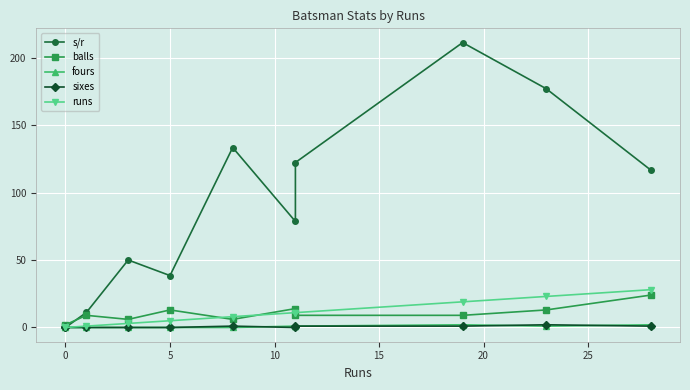

What is the difference between the second highest and second lowest values in the s/r series?

176.9